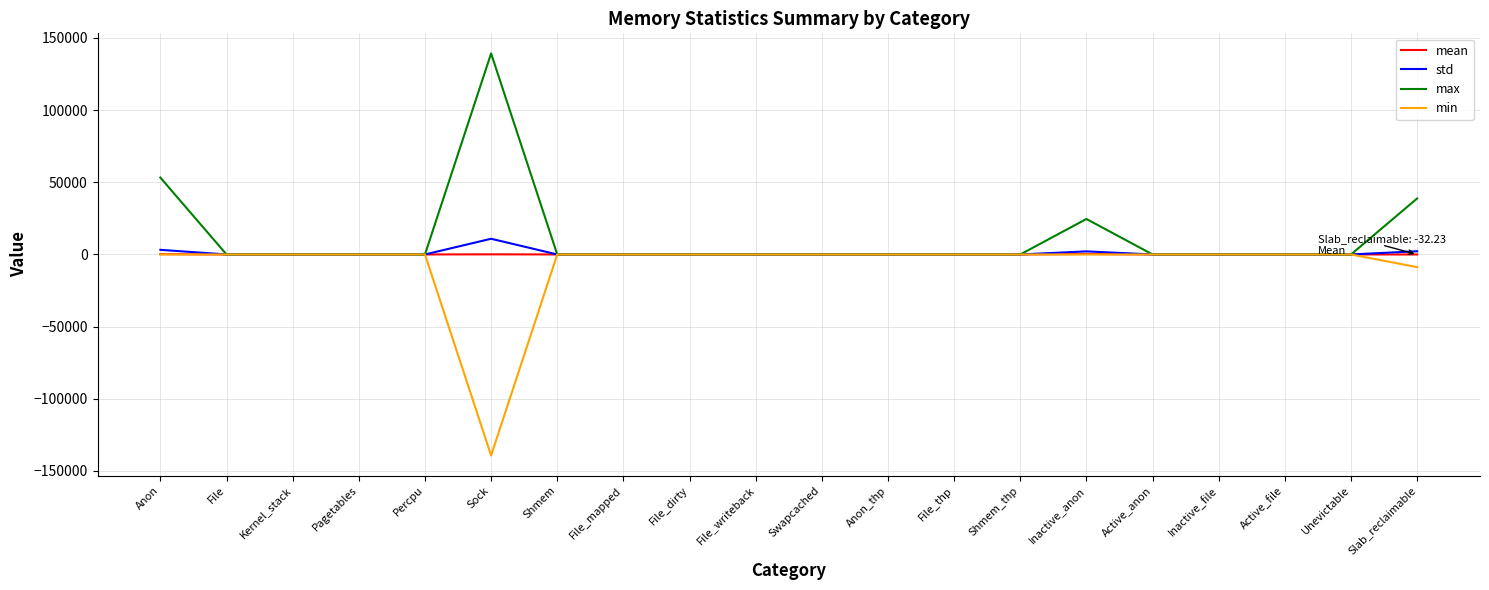

Does the chart display data point markers on the line(s)?

No